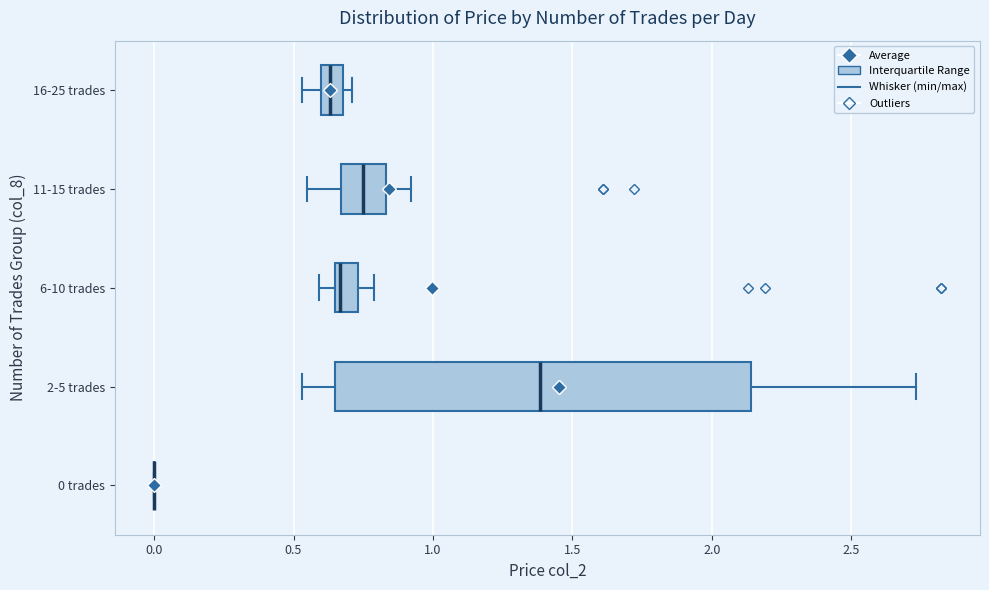

Reading bottom to top, transcribe this box plot: for each box, give where its median line is, the range the box spans, and where its two whiskers end, as read against the x-axis. The values are not printed on the chart, so give them approximately, as read against the axis.

0 trades: box collapsed to a line at 0.00, whiskers 0.00 to 0.00
2-5 trades: median 1.40, box 0.65 to 2.15, whiskers 0.55 to 2.75
6-10 trades: median 0.65 (just right of the box's left edge), box 0.65 to 0.75, whiskers 0.60 to 0.80
11-15 trades: median 0.75, box 0.65 to 0.85, whiskers 0.55 to 0.90
16-25 trades: median 0.65, box 0.60 to 0.70, whiskers 0.55 to 0.70 (just right of the box's right edge)